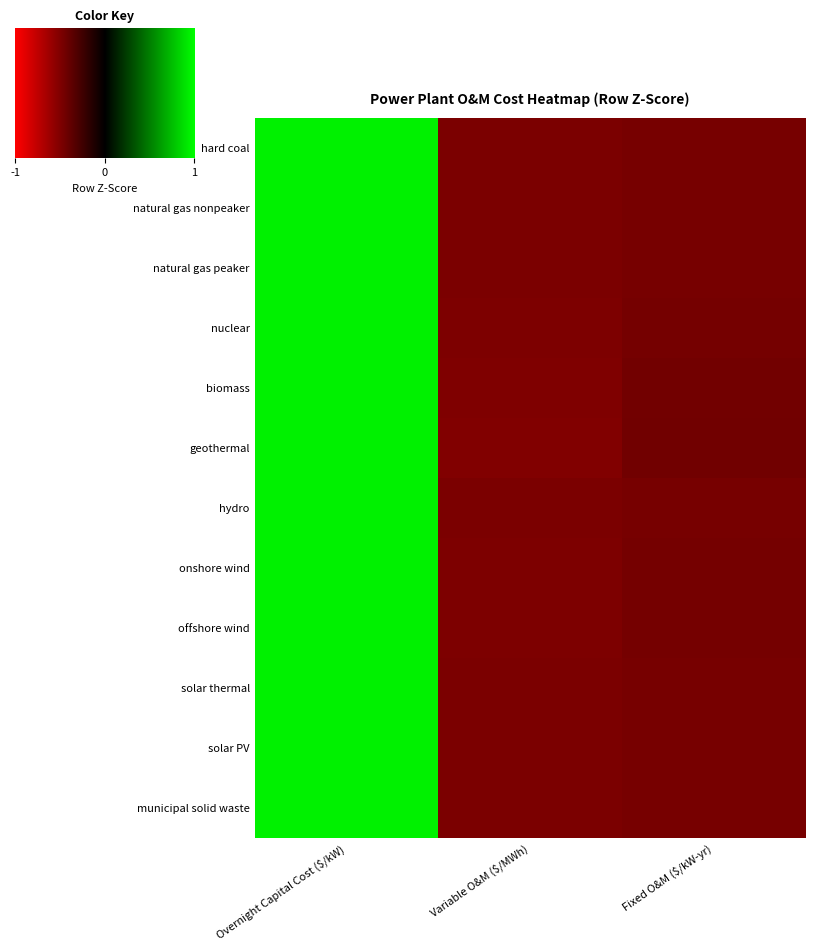

Reading left to right, transcribe all the data shown in this chart.

hard coal: 1.4	-0.7	-0.7
natural gas nonpeaker: 1.4	-0.7	-0.7
natural gas peaker: 1.4	-0.7	-0.7
nuclear: 1.4	-0.7	-0.7
biomass: 1.4	-0.7	-0.7
geothermal: 1.4	-0.8	-0.7
hydro: 1.4	-0.7	-0.7
onshore wind: 1.4	-0.7	-0.7
offshore wind: 1.4	-0.7	-0.7
solar thermal: 1.4	-0.7	-0.7
solar PV: 1.4	-0.7	-0.7
municipal solid waste: 1.4	-0.7	-0.7